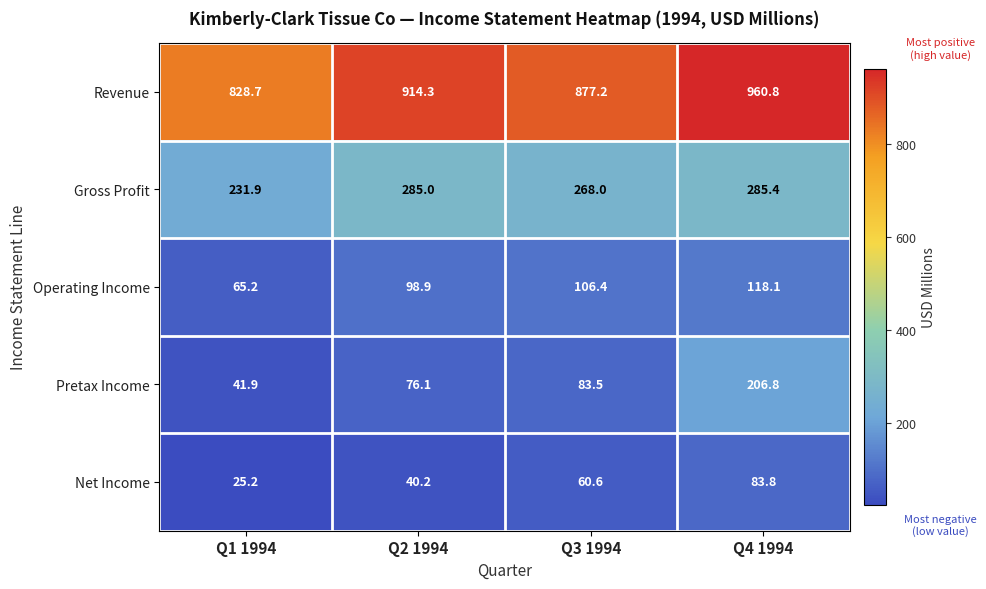

Which series has the widest spread of values?

Pretax Income